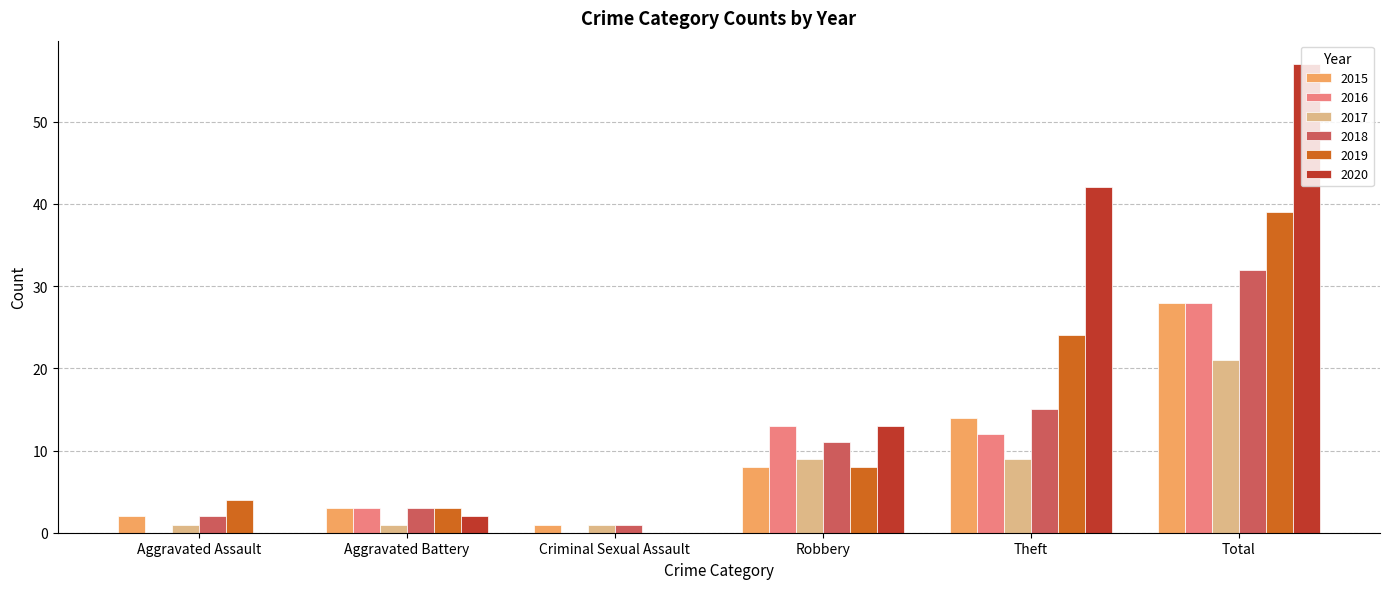

The 2019 series shows 21 at Total. True or false?

False